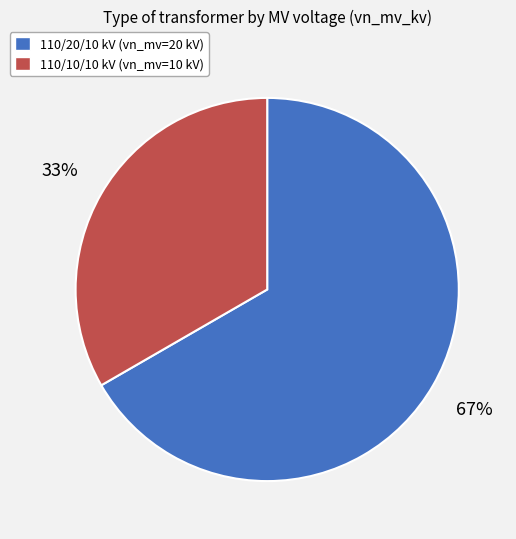

To the nearest percent, what is the average slice percentage?

50%